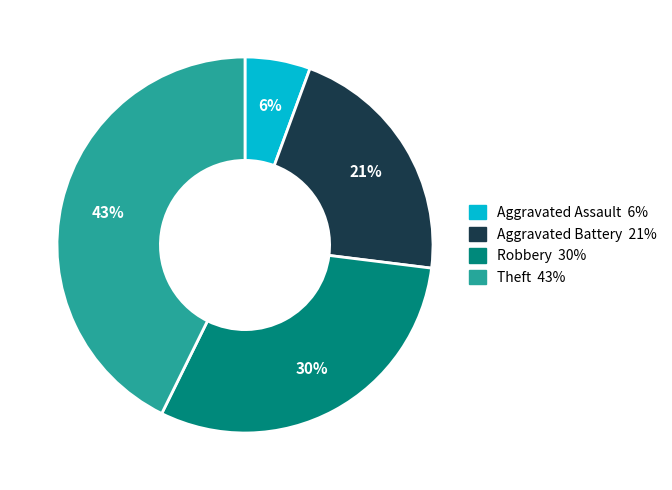

To the nearest percent, what percentage of the pie is Aggravated Battery?

21%